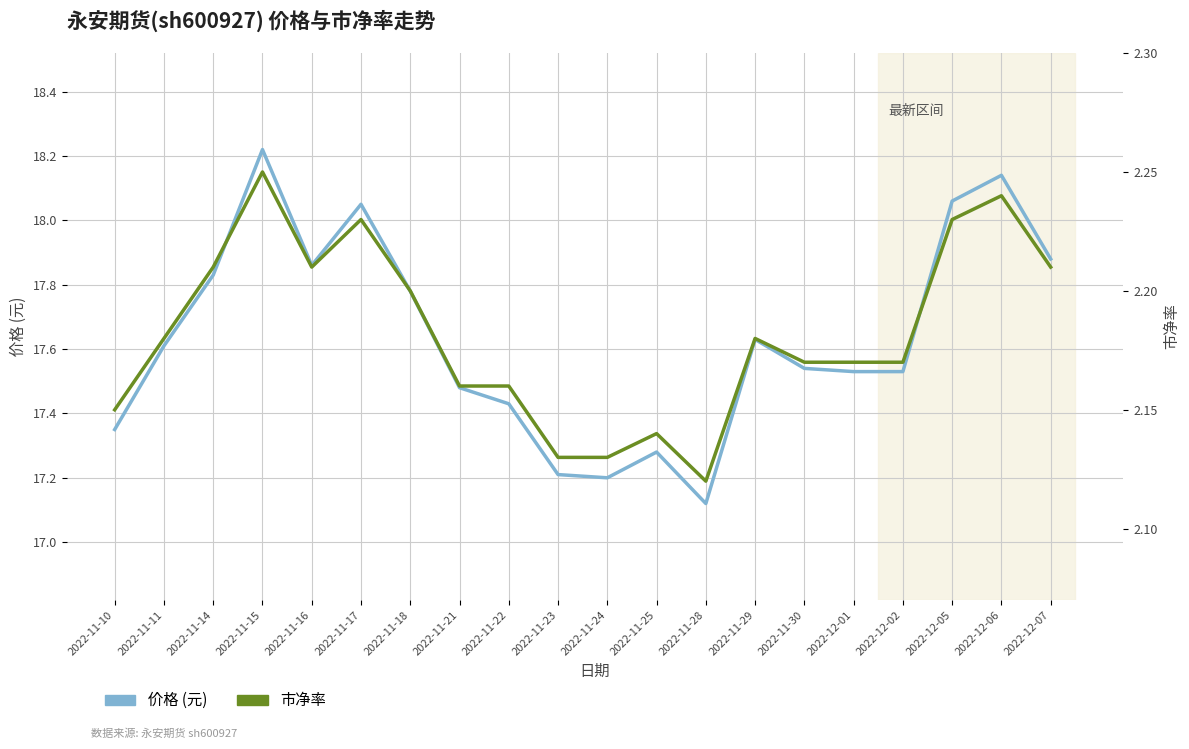

Read the 市净率 value at 2022-11-14.

2.2